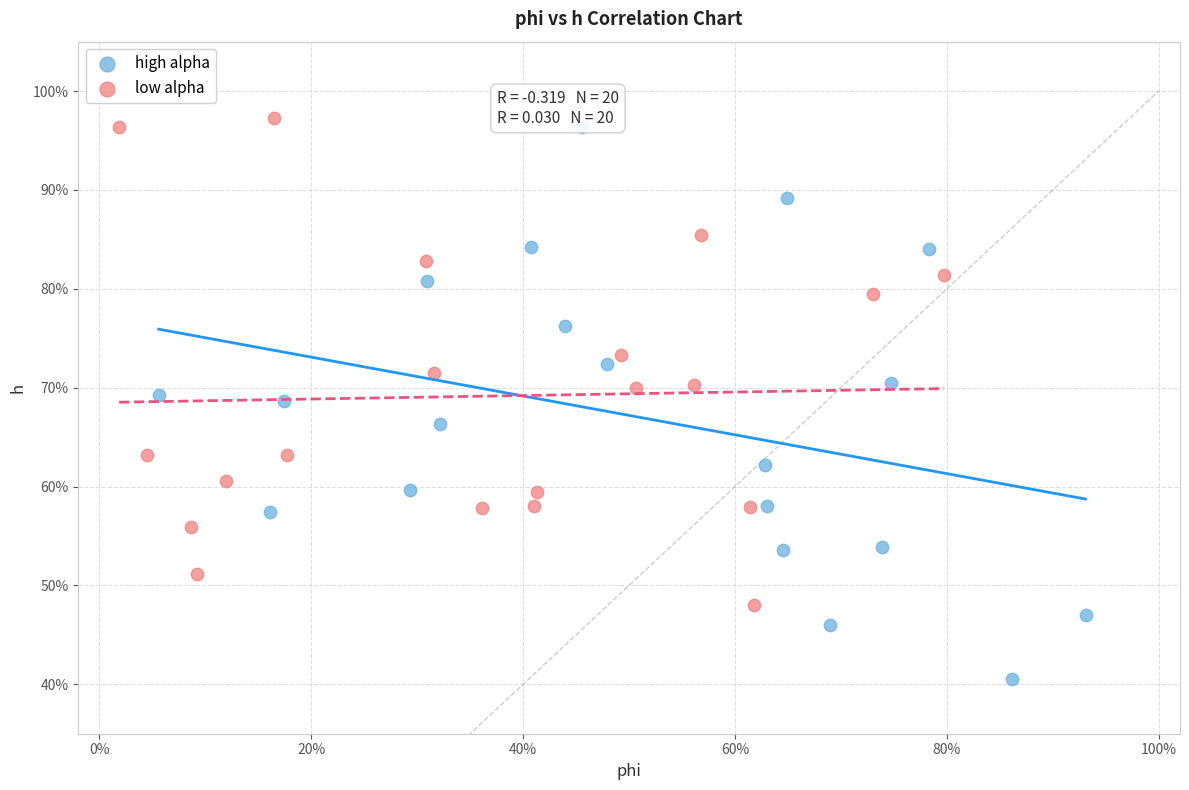

Which series contains the highest Y value?

low alpha